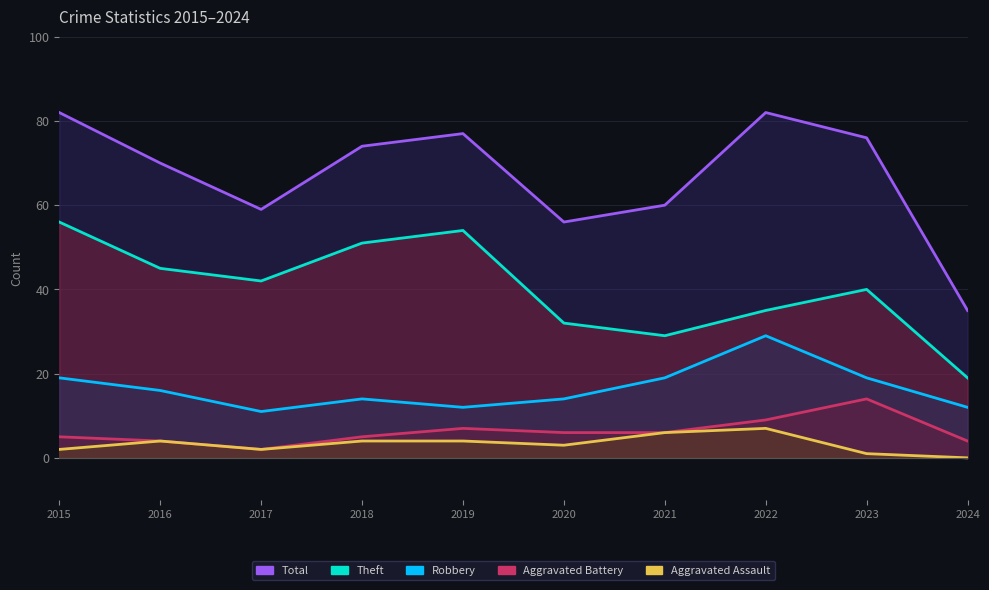

Reading left to right, list all the values displayed in this chart.

Total: 2015=82	2016=70	2017=59	2018=74	2019=77	2020=56	2021=60	2022=82	2023=76	2024=35
Theft: 2015=56	2016=45	2017=42	2018=51	2019=54	2020=32	2021=29	2022=35	2023=40	2024=19
Robbery: 2015=19	2016=16	2017=11	2018=14	2019=12	2020=14	2021=19	2022=29	2023=19	2024=12
Aggravated Battery: 2015=5	2016=4	2017=2	2018=5	2019=7	2020=6	2021=6	2022=9	2023=14	2024=4
Aggravated Assault: 2015=2	2016=4	2017=2	2018=4	2019=4	2020=3	2021=6	2022=7	2023=1	2024=0